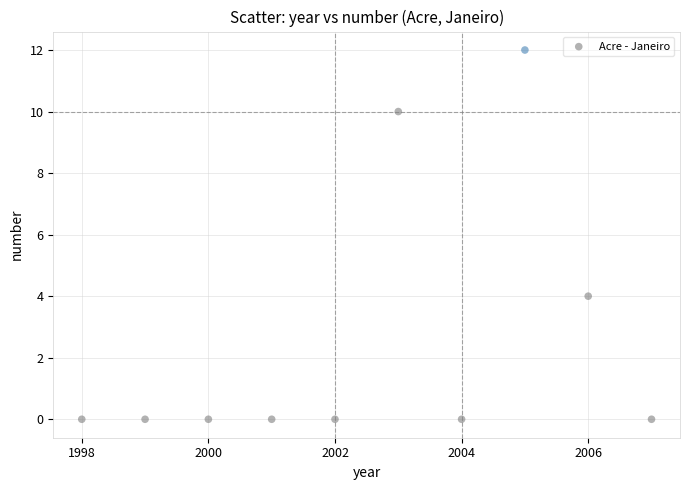

What is the range of Y values (max minus min)?

12